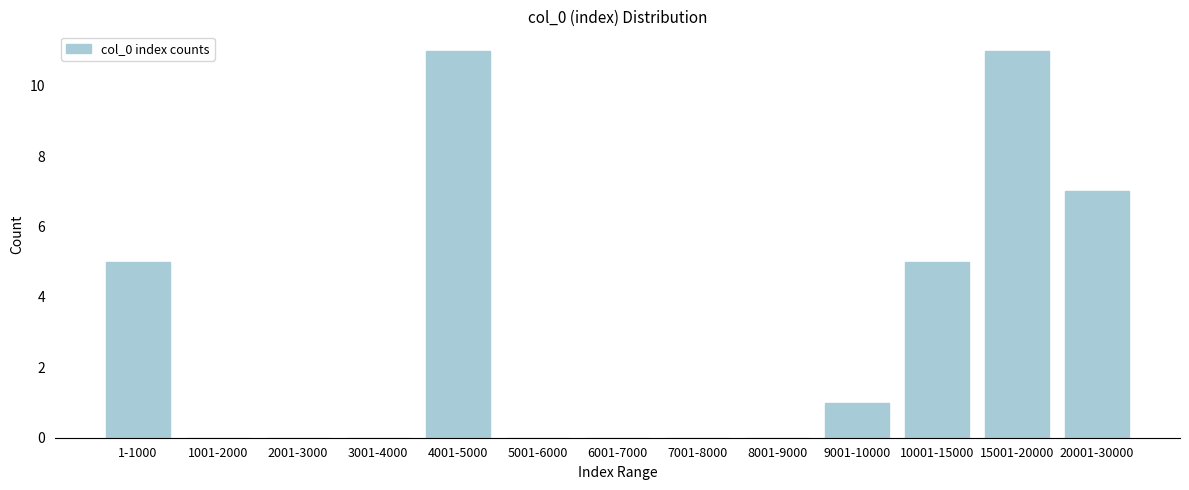

Reading left to right, what are all the values shown in this chart?

1-1000=5	1001-2000=0	2001-3000=0	3001-4000=0	4001-5000=11	5001-6000=0	6001-7000=0	7001-8000=0	8001-9000=0	9001-10000=1	10001-15000=5	15001-20000=11	20001-30000=7